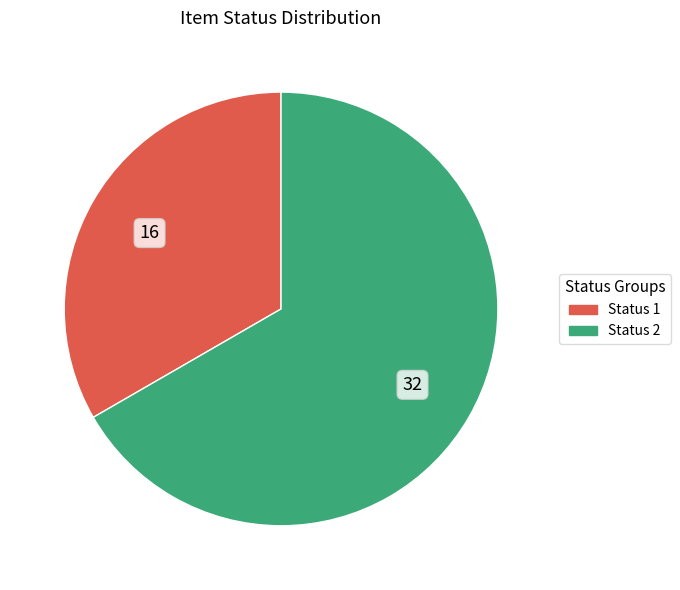

Combined, do Status 1 and Status 2 account for over 50%?

Yes